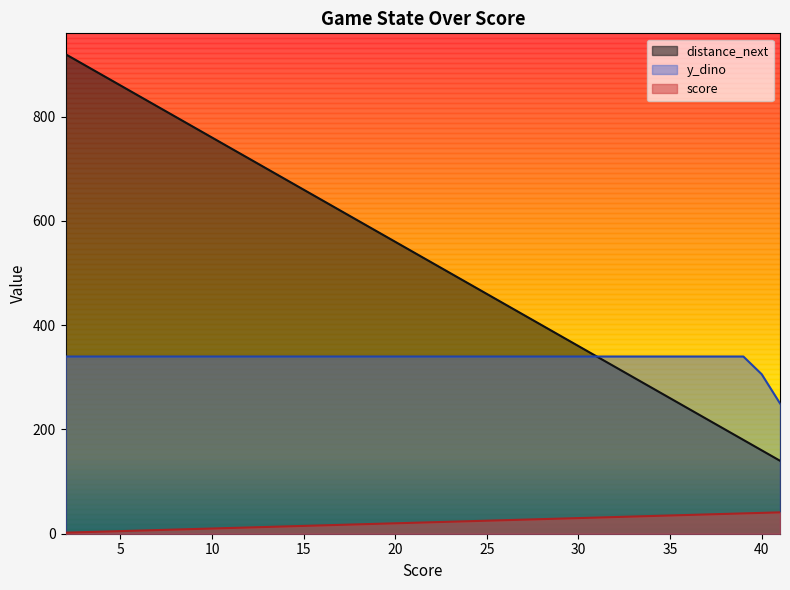

Between 9 and 35, which series saw the biggest shift?

score